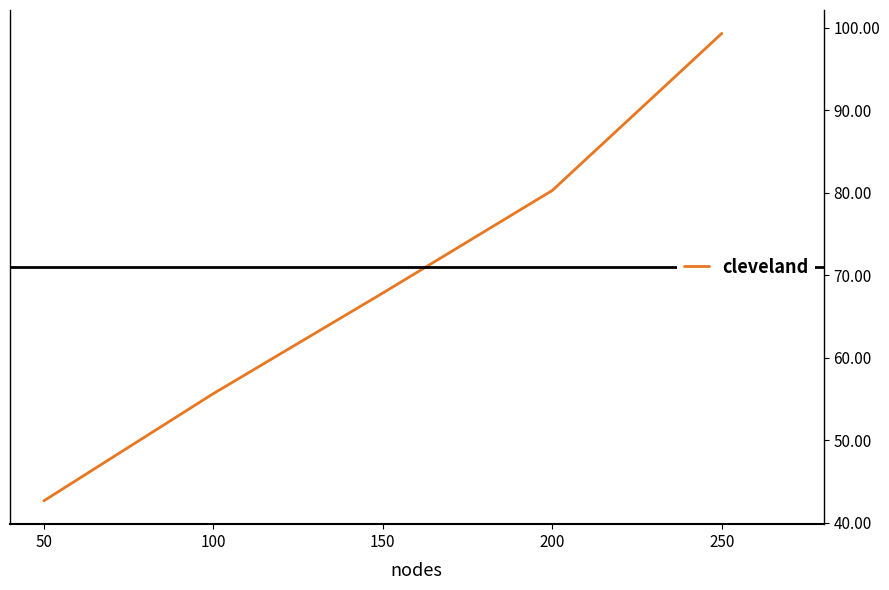

Is it true that the value at 100 is 80.5?

False